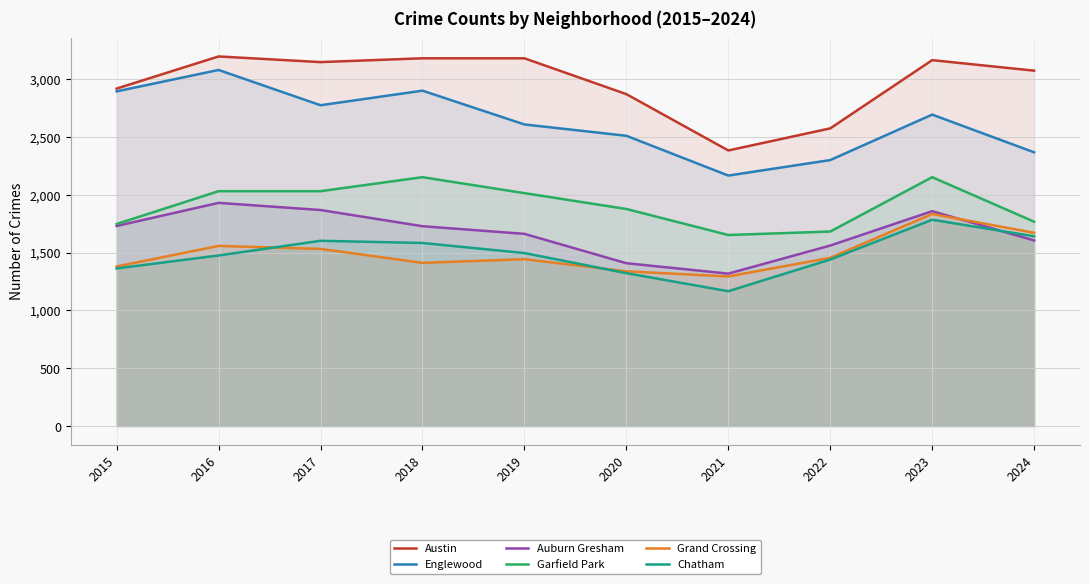

Reading left to right, list all the values displayed in this chart.

Austin: 2015=2918	2016=3196	2017=3147	2018=3180	2019=3180	2020=2870	2021=2383	2022=2574	2023=3164	2024=3073
Englewood: 2015=2894	2016=3079	2017=2774	2018=2900	2019=2608	2020=2510	2021=2166	2022=2300	2023=2693	2024=2367
Auburn Gresham: 2015=1730	2016=1930	2017=1868	2018=1728	2019=1662	2020=1408	2021=1318	2022=1561	2023=1858	2024=1605
Garfield Park: 2015=1747	2016=2031	2017=2031	2018=2152	2019=2014	2020=1877	2021=1652	2022=1682	2023=2152	2024=1767
Grand Crossing: 2015=1380	2016=1558	2017=1532	2018=1411	2019=1443	2020=1338	2021=1294	2022=1455	2023=1834	2024=1671
Chatham: 2015=1363	2016=1475	2017=1602	2018=1583	2019=1496	2020=1322	2021=1166	2022=1440	2023=1784	2024=1641